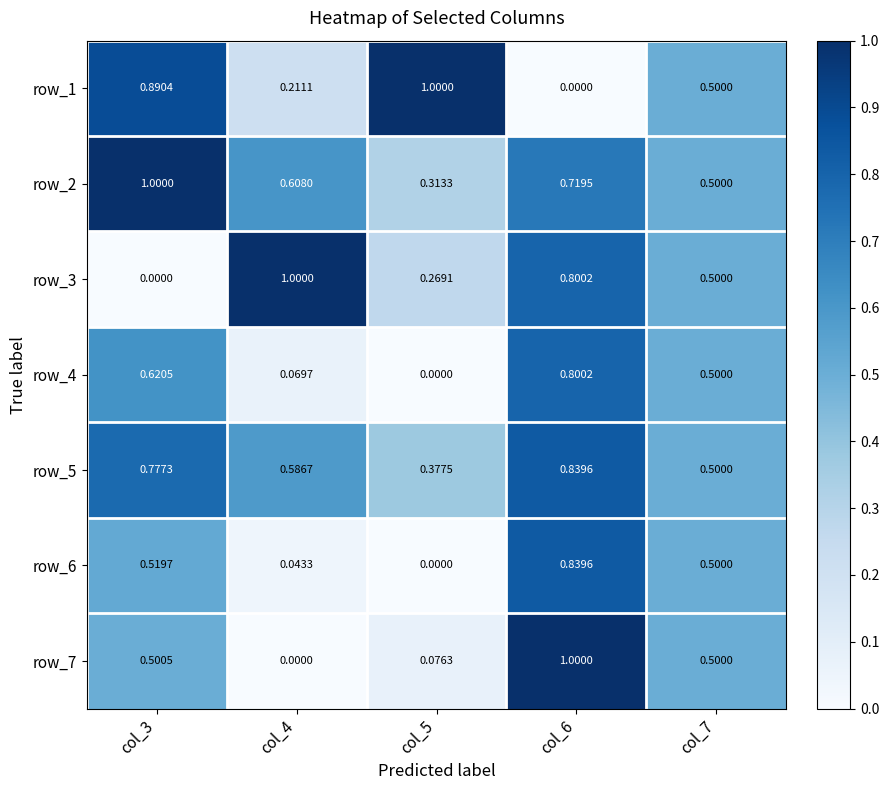

Is the value of row_6 at col_4 greater than the value of row_7 at col_6?

No